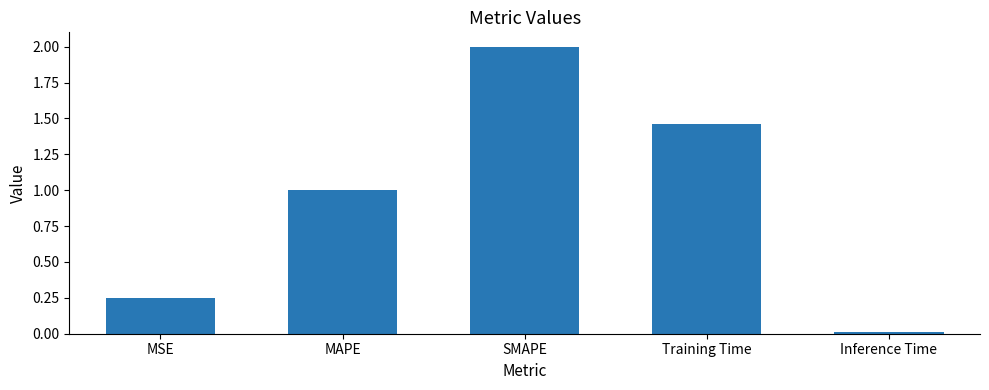

What is the approximate value at SMAPE?

2.0